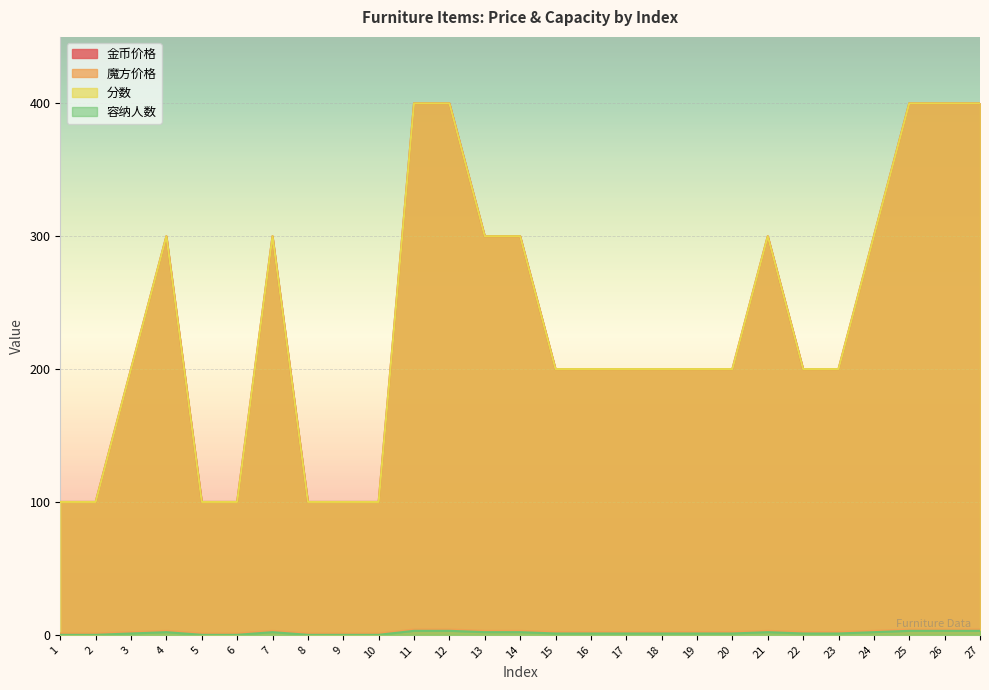

Is the value of 容纳人数 at 21 greater than the value of 金币价格 at 9?

No